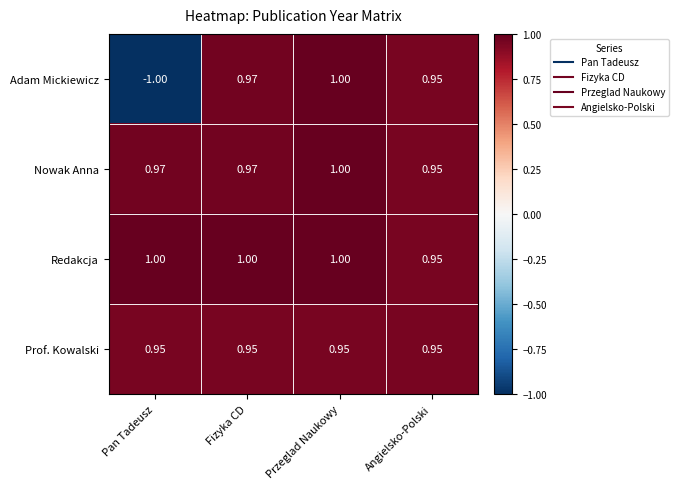

At which category does the chart reach its minimum across all series?

Pan Tadeusz